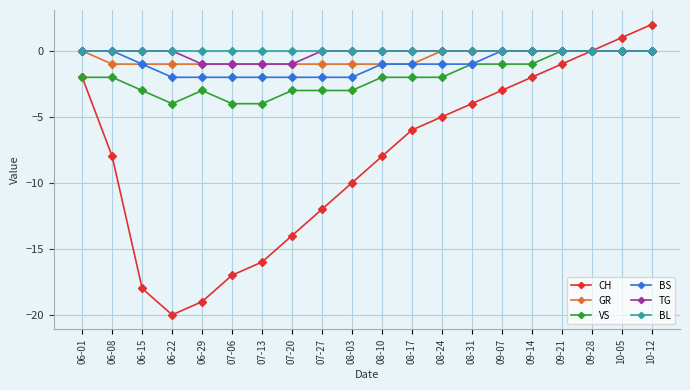

True or false: CH has a value of 2 at 10-05.

False